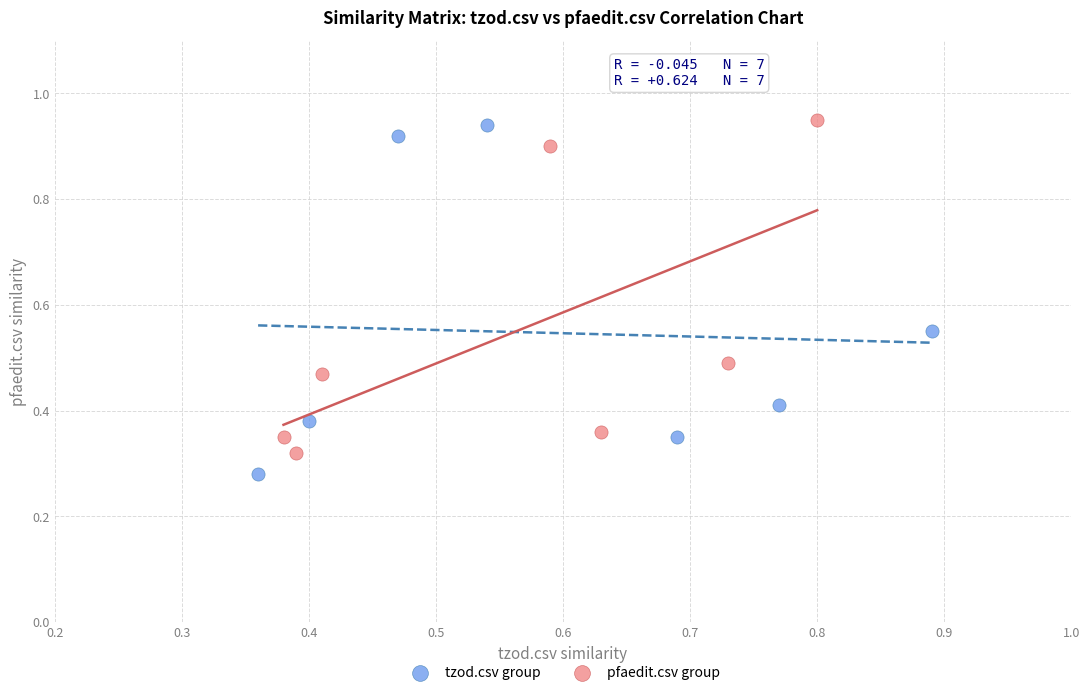

What are all the series names shown in the legend?

tzod.csv group, pfaedit.csv group